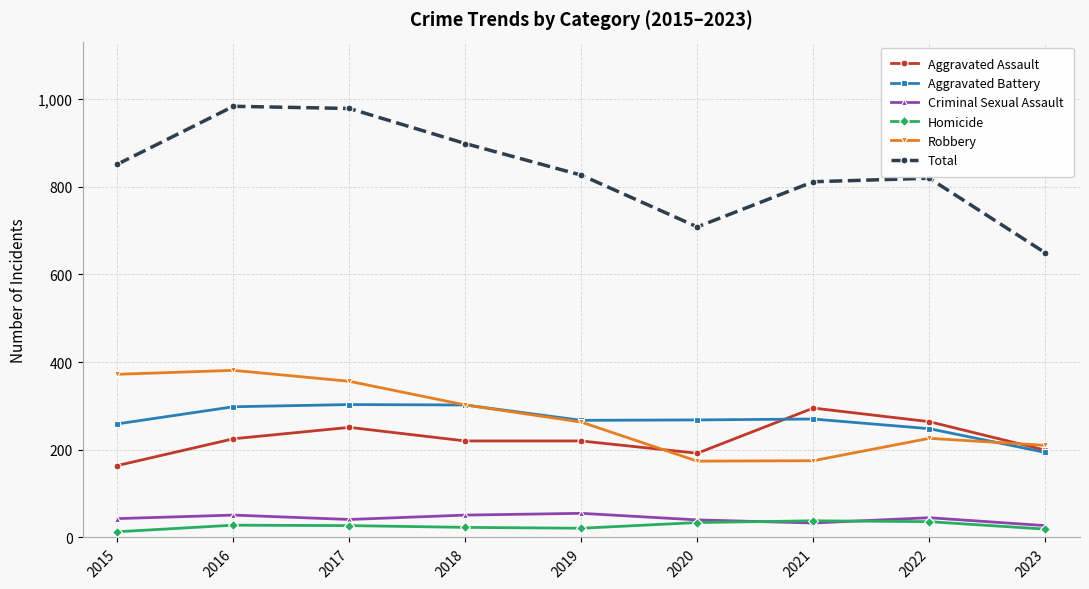

Which series has the largest range (max minus min)?

Total